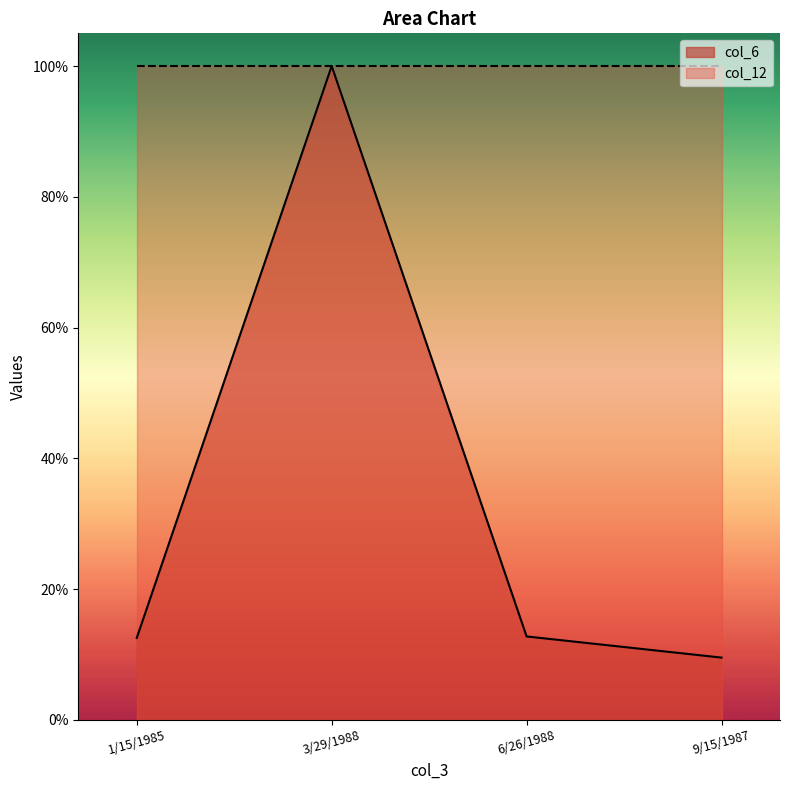

What is the smallest value displayed?

9.5